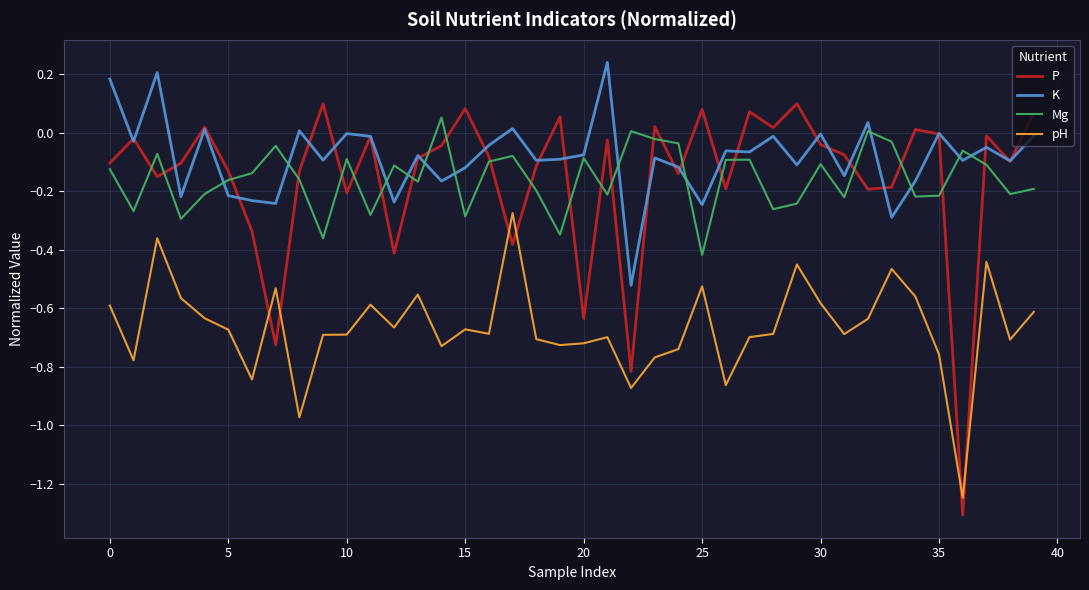

Which series has the largest total across all categories?

K